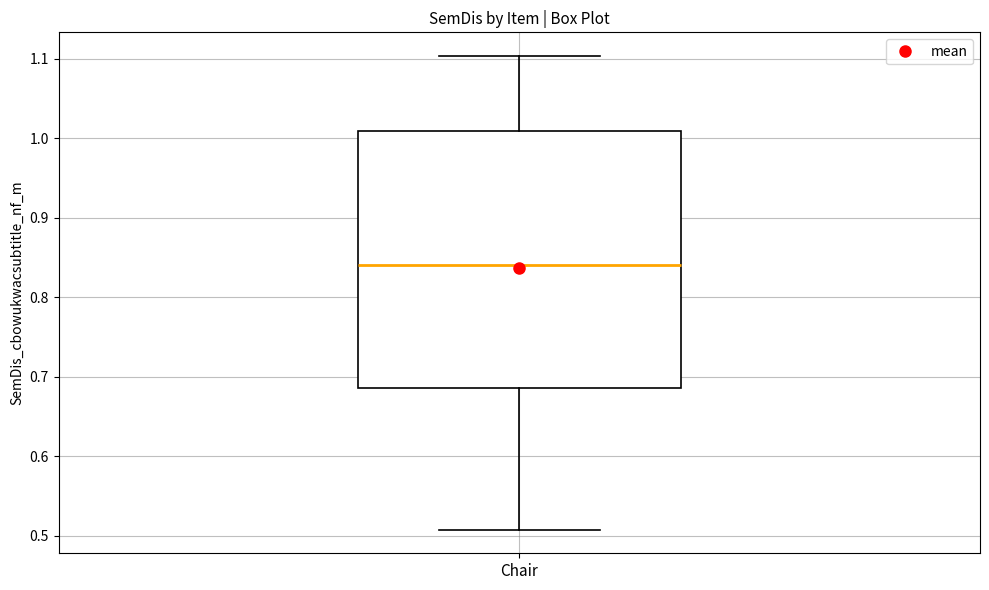

Transcribe this box plot: give where the median line is, the range the box spans, and where the two whiskers end, as read against the y-axis. The values are not printed on the chart, so give them approximately, as read against the axis.

median 0.84, box 0.69 to 1.01, whiskers 0.51 to 1.10